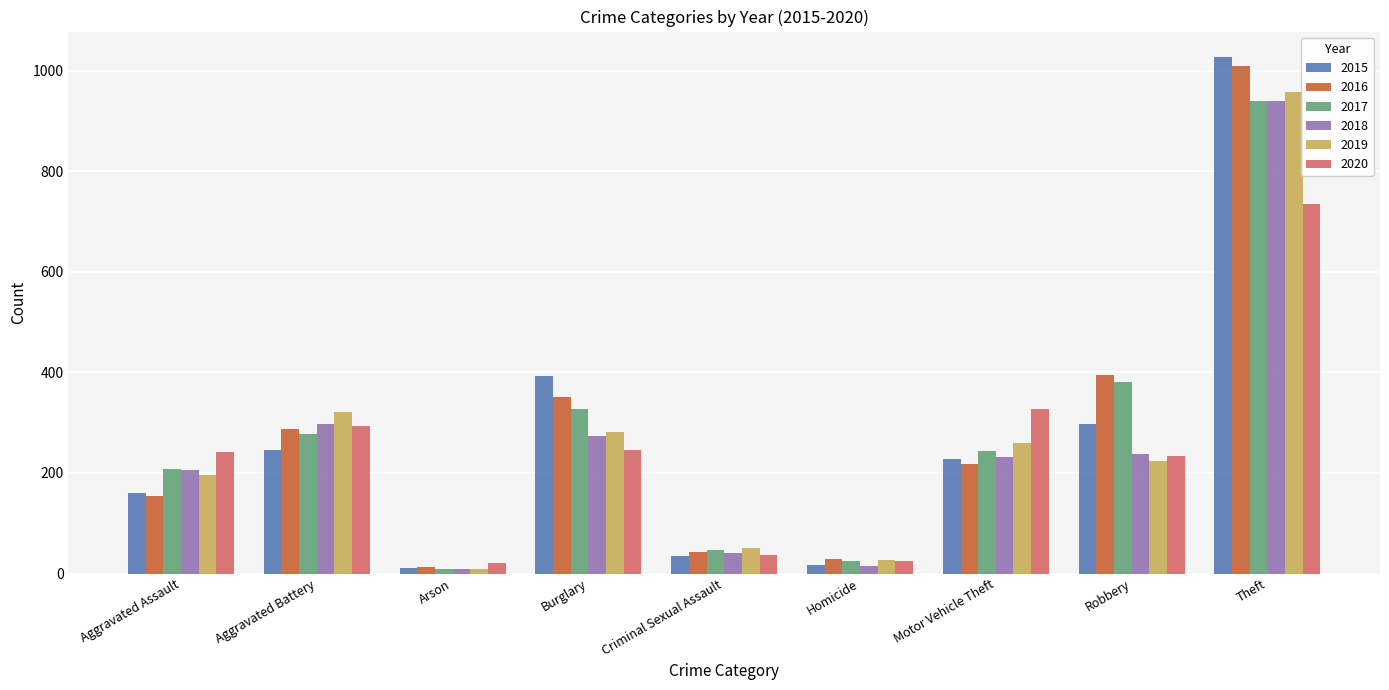

What is the maximum value for 2018?

941